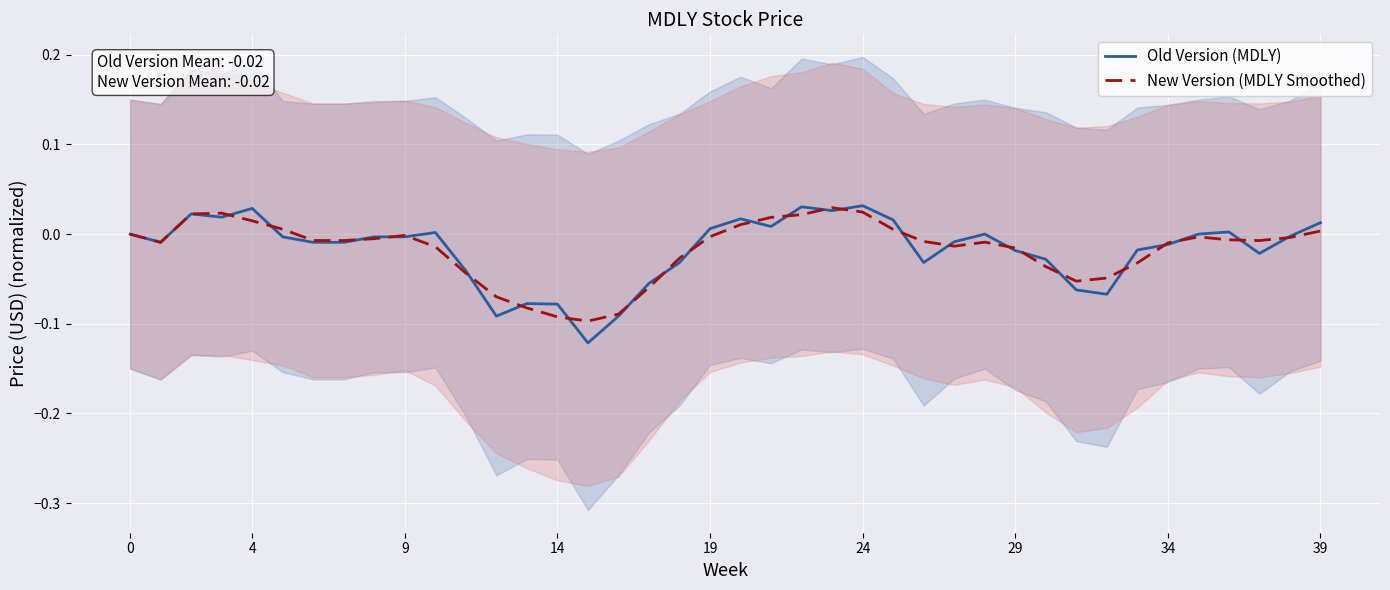

How many intersections are there between New Version (MDLY Smoothed) and Old Version (MDLY)?

25